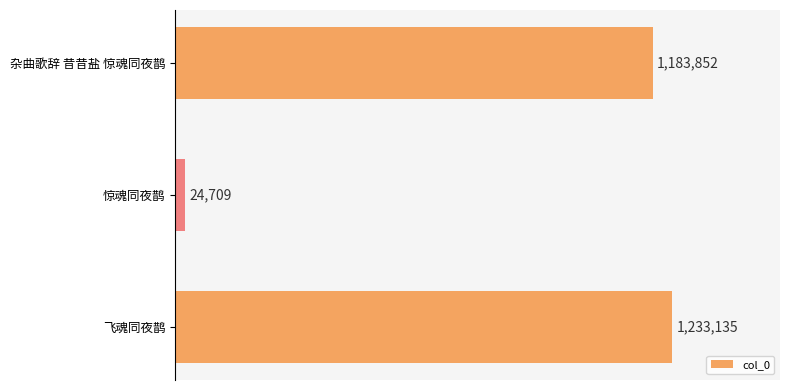

How many bars are there in total?

3